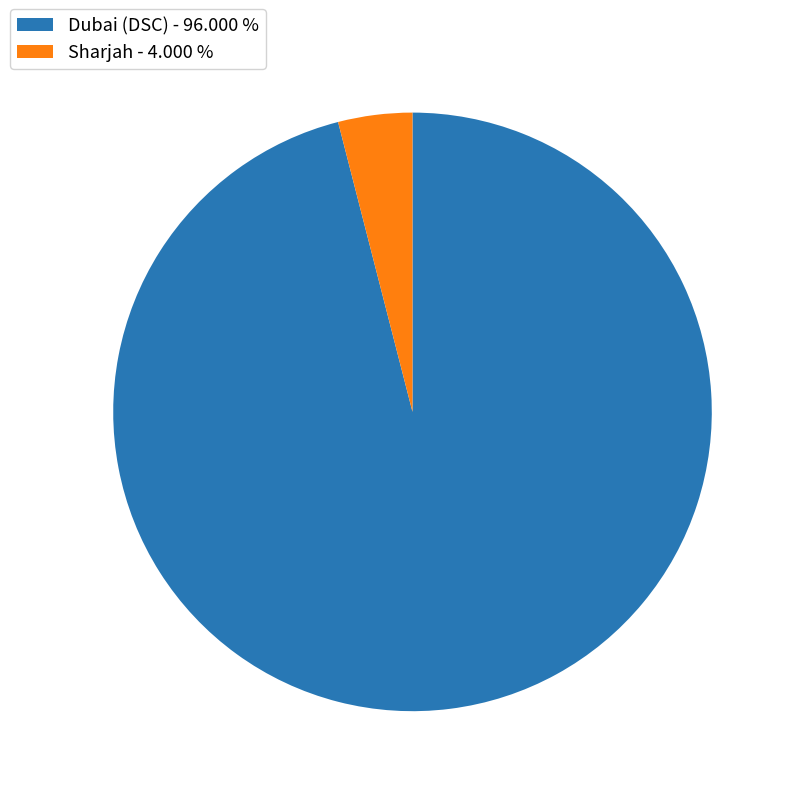

What is the ratio of the value at Dubai (DSC) - 96.000 % to the value at Sharjah - 4.000 %?

24.0